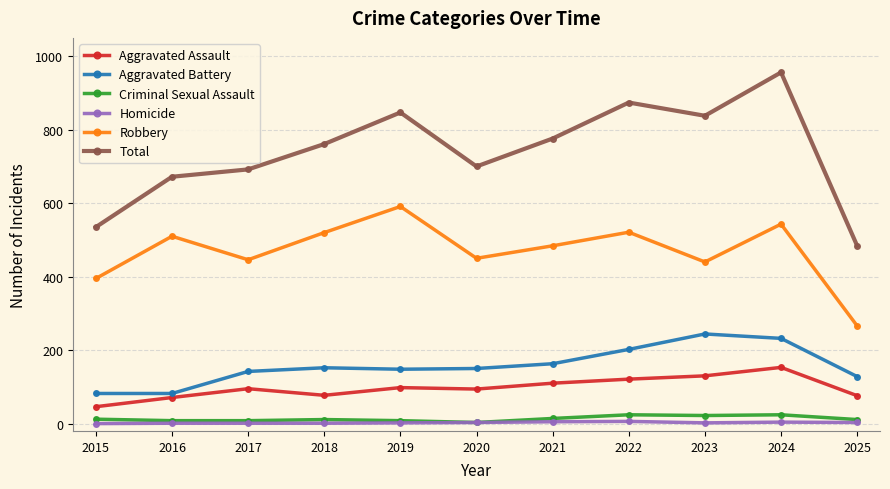

What is the difference between the maximum and minimum values in the Aggravated Assault series?

107